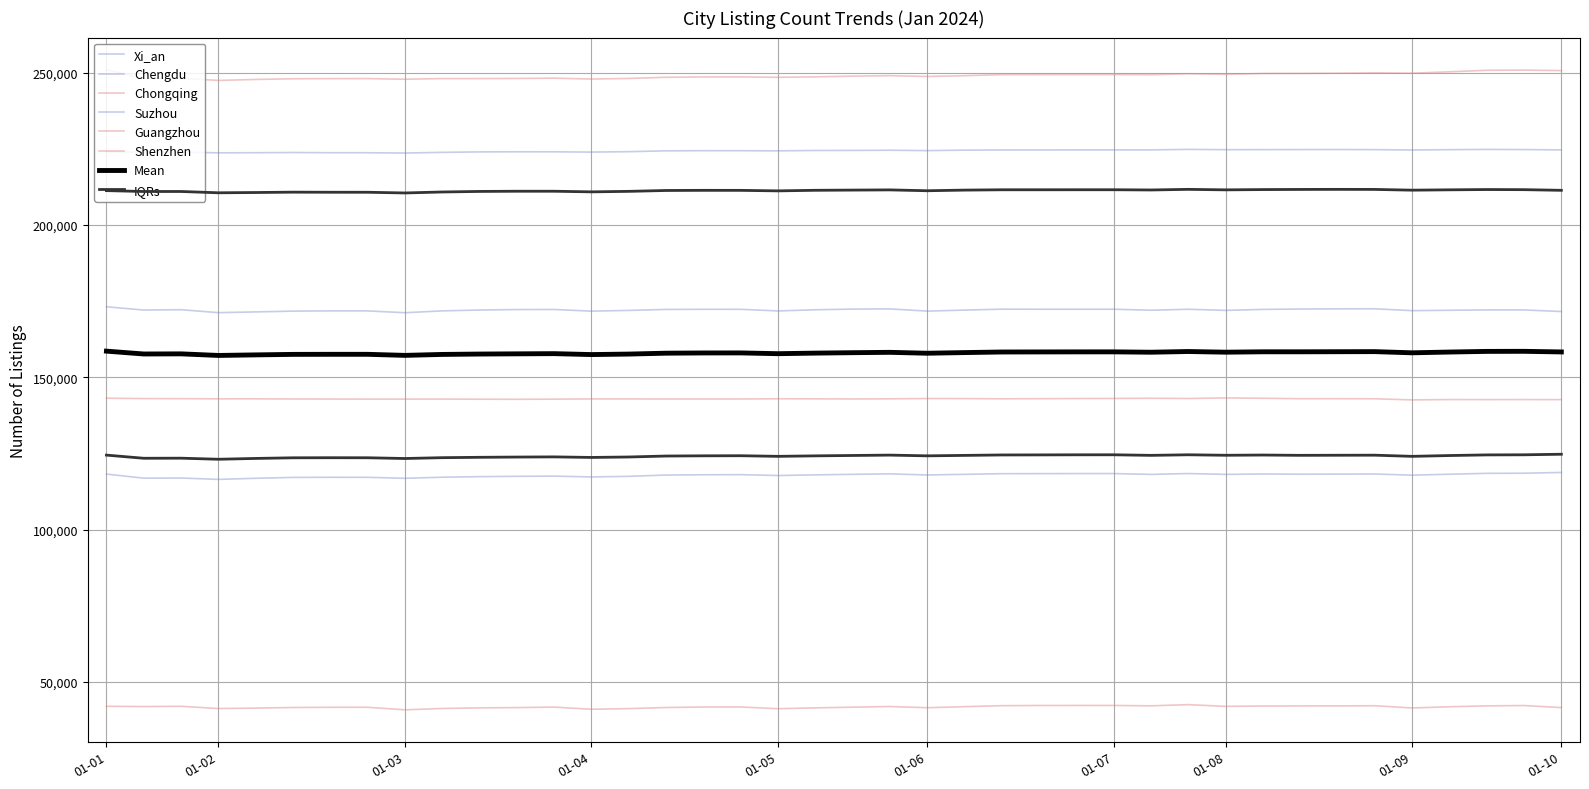

At 01-05, list the series in order from largest to smallest.

Chongqing, Chengdu, Suzhou, Guangzhou, Xi_an, Shenzhen